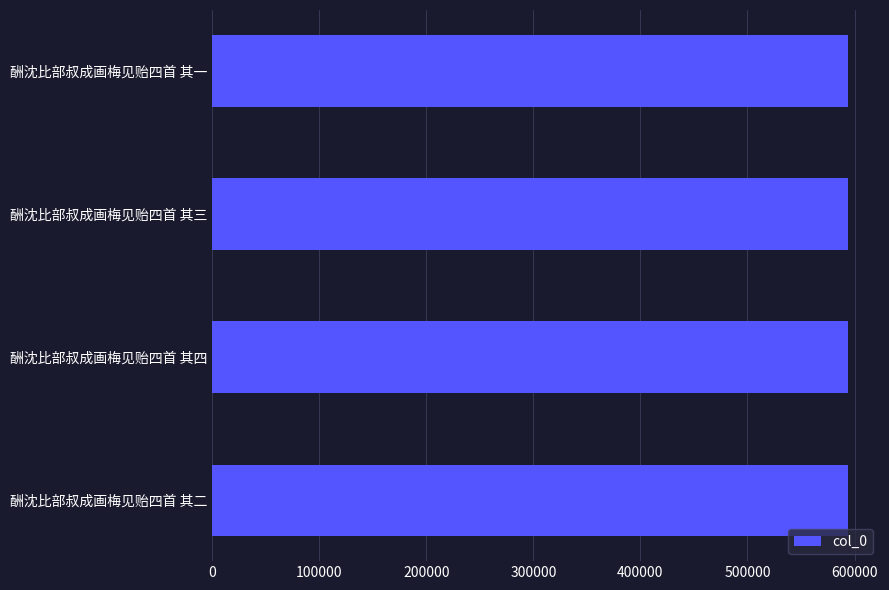

True or false: the data shows 354385 at 酬沈比部叔成画梅见贻四首 其三.

False